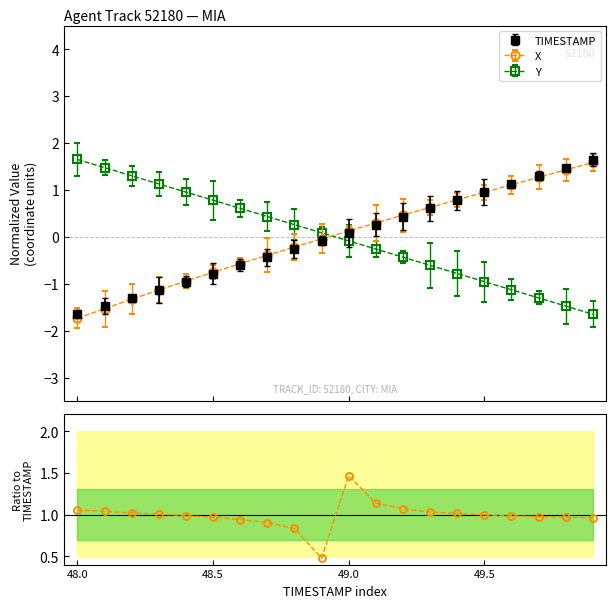

True or false: TIMESTAMP has more than 1 points higher than both neighbors.

False